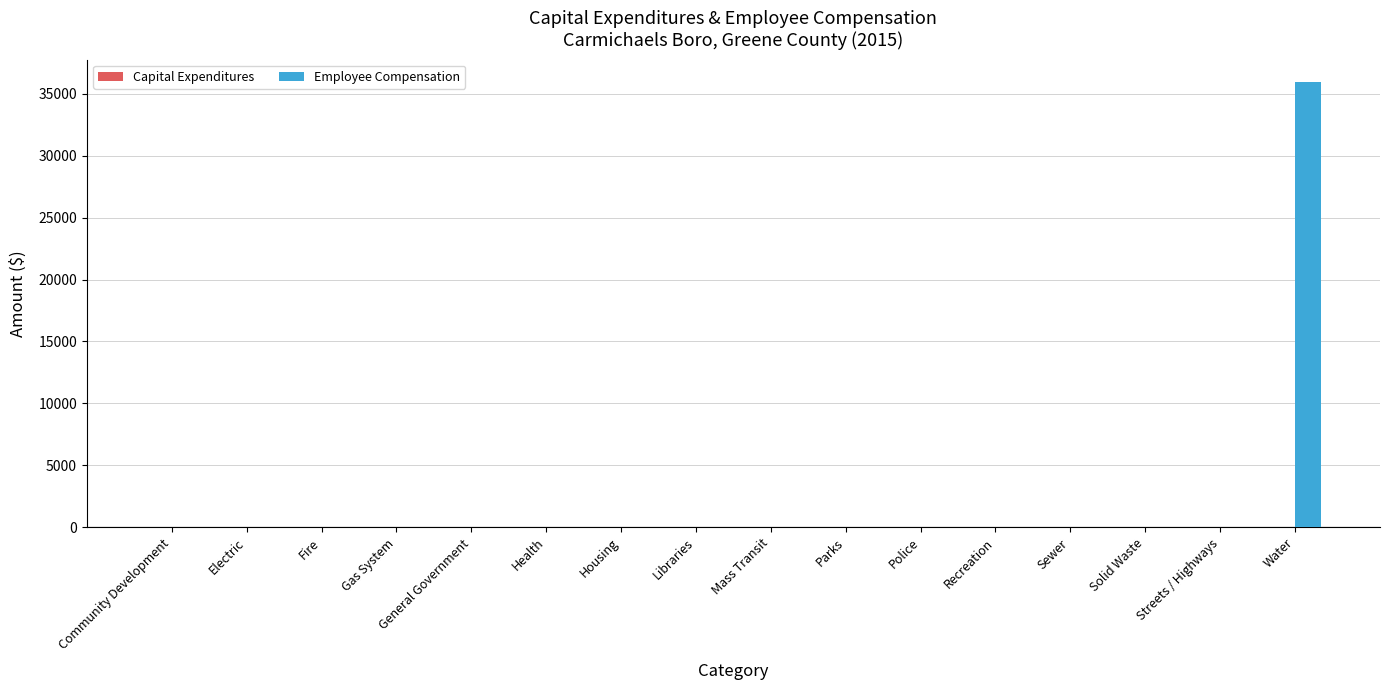

What is the sum of all values?

35966